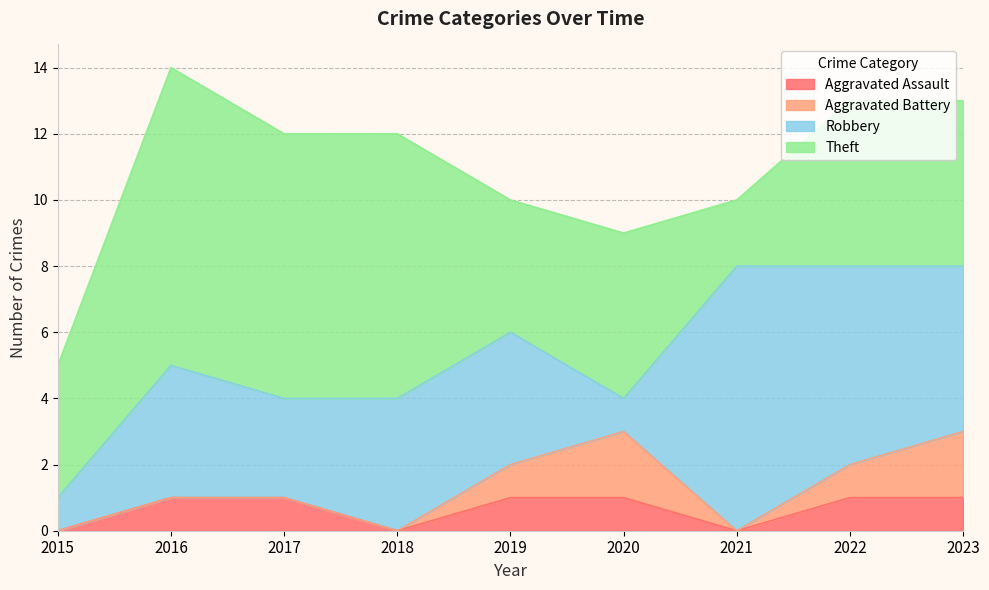

The value of Robbery at 2023 is 7. True or false?

False